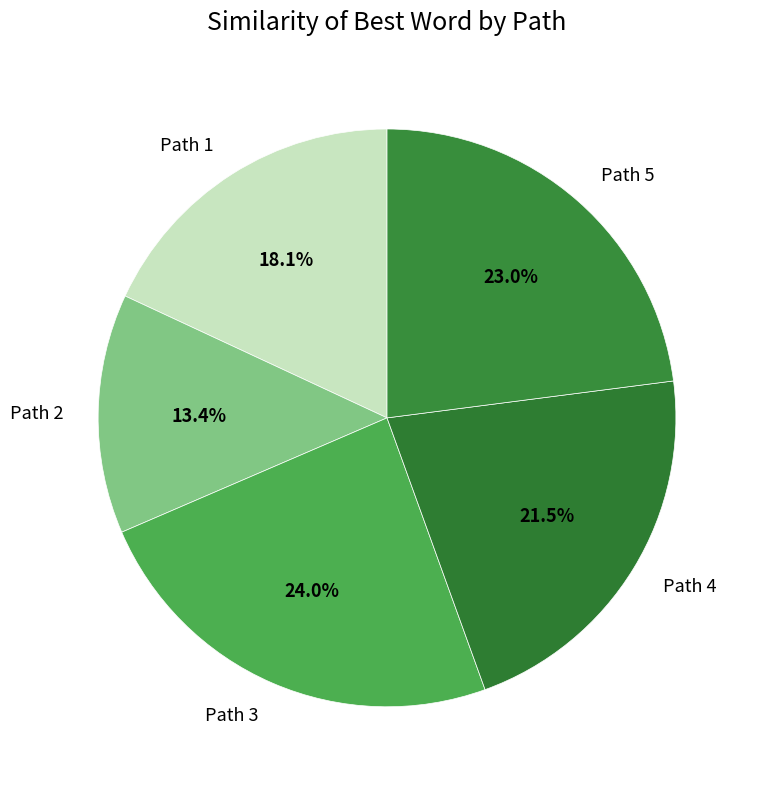

What is the smallest slice in the pie chart?

Path 2